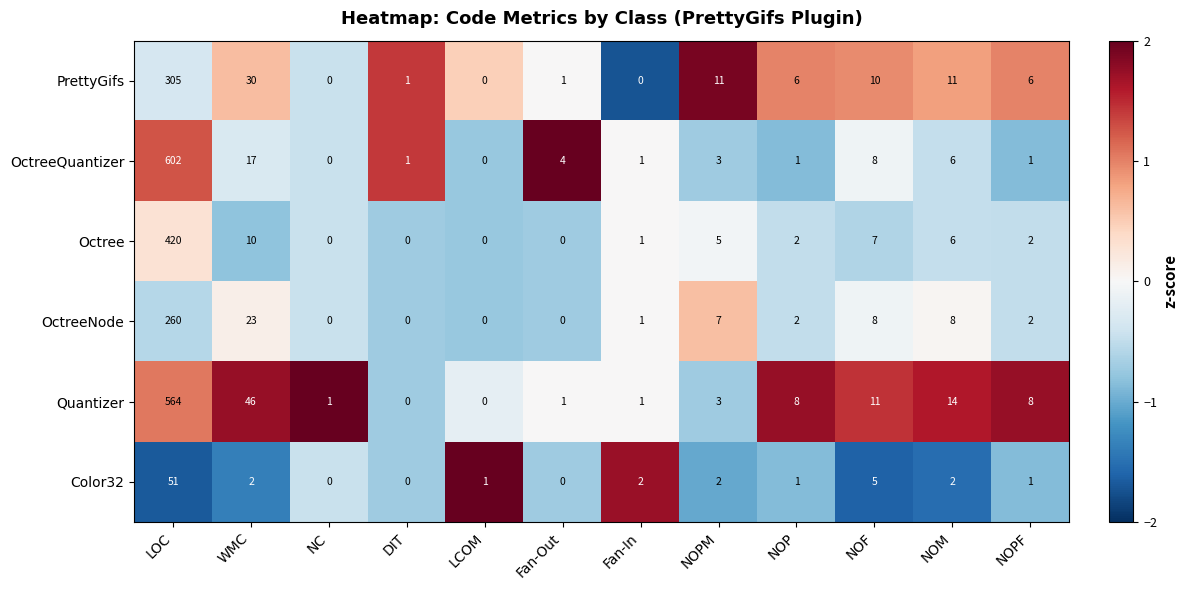

At which category is the sum across all series the highest?

LOC